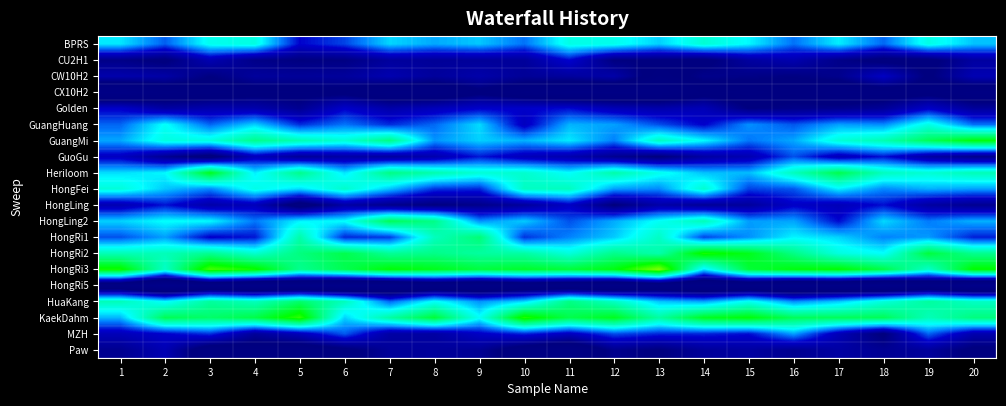

Reading left to right, extract all data points from this chart.

BPRS: 1=26288634.3	2=23527905.0	3=27203745.5	4=27594056.8	5=21657477.9	6=22989606.5	7=25925498.8	8=25013777.4	9=25628543.5	10=23911701.2	11=27468478.8	12=27259877.3	13=25798600.9	14=27977311.6	15=26622853.8	16=23898872.7	17=26420098.2	18=23694409.8	19=27466533.2	20=25560537.0
CU2H1: 1=18254077.3	2=17518783.1	3=20340197.4	4=18299038.1	5=17893201.3	6=18006140.1	7=19317102.8	8=19069767.4	9=19139860.7	10=19166672.2	11=21702540.0	12=17925681.5	13=17768818.7	14=17321876.7	15=19441122.7	16=20201504.9	17=18359190.7	18=17282769.5	19=17306004.1	20=19492428.3
CW10H2: 1=20061836.0	2=19758710.2	3=17927738.9	4=19287595.7	5=19112665.1	6=19267186.2	7=20256004.1	8=19274619.7	9=19964368.2	10=19038274.6	11=19373879.9	12=19892221.9	13=16728496.3	14=18451640.0	15=18223346.6	16=17968082.8	17=18519095.7	18=21200545.9	19=17624277.6	20=20402718.8
CX10H2: 1=14065726.5	2=15818537.4	3=16465626.0	4=17016271.4	5=17178816.9	6=17285600.0	7=15800541.0	8=15652789.9	9=17369637.9	10=16005238.2	11=14595195.1	12=14780359.4	13=15058413.2	14=16900462.9	15=16439194.0	16=17151846.6	17=15698430.0	18=16460147.3	19=17067462.5	20=15851745.6
Golden: 1=21467769.9	2=19614220.8	3=20109414.8	4=20078457.6	5=18729592.0	6=21517803.0	7=19933208.5	8=20731651.2	9=21507487.6	10=21450796.8	11=21813410.6	12=20547771.8	13=20009597.2	14=20578866.8	15=17915246.1	16=18313264.1	17=18519400.8	18=19058635.7	19=21373326.3	20=19210683.5
GuangHuang: 1=23635016.1	2=26905573.1	3=23677713.7	4=25810352.2	5=22551996.2	6=23971793.3	7=22520011.2	8=23711310.3	9=26010775.9	10=21004444.0	11=25219387.1	12=24835887.1	13=23213886.4	14=21552846.4	15=24512990.3	16=23339954.3	17=24826022.3	18=24414960.1	19=27495482.6	20=23905660.2
GuangMi: 1=24964028.9	2=27580336.7	3=27668914.3	4=30146916.2	5=29006929.8	6=27966647.5	7=30373390.9	8=24604538.3	9=25798764.5	10=25174855.5	11=26342445.1	12=24195762.4	13=28571970.2	14=26706985.6	15=23991029.5	16=24981253.2	17=27872335.6	18=29013488.8	19=31533719.3	20=33528691.1
GuoGu: 1=21061702.2	2=18772048.5	3=16908768.1	4=20822457.2	5=19060055.1	6=19708462.0	7=19387605.7	8=20156243.6	9=22124328.5	10=20641980.5	11=20127142.5	12=18696840.0	13=17654667.5	14=19592750.8	15=20298142.7	16=23269116.0	17=20598315.6	18=21988573.8	19=19571569.6	20=18453367.7
Heriloom: 1=26094180.6	2=26636860.6	3=33092483.3	4=26419326.4	5=30174292.9	6=26234865.7	7=30384866.9	8=29148300.0	9=27923119.2	10=28185252.1	11=26796206.1	12=29286568.3	13=27248202.6	14=25504903.1	15=25386518.2	16=28667892.9	17=31849680.8	18=28639397.6	19=28009081.7	20=28924060.1
HongFei: 1=27807644.5	2=25619007.8	3=24349456.4	4=27405388.3	5=26040722.7	6=28270408.8	7=25546199.4	8=22710844.3	9=22421427.8	10=28502384.7	11=28648891.0	12=24815551.7	13=24405329.3	14=28120732.3	15=22947355.0	16=23375001.0	17=26472904.0	18=24382331.9	19=25166817.7	20=24847932.1
HongLing: 1=20306344.0	2=21998712.4	3=19915658.3	4=20790947.8	5=16529430.8	6=19695309.7	7=18438559.0	8=17844466.0	9=18383319.6	10=19243859.0	11=21221137.3	12=17674297.6	13=19820824.6	14=19006517.7	15=19254062.1	16=21358524.1	17=20623557.5	18=21887854.6	19=19527976.5	20=18671537.1
HongLing2: 1=25843592.0	2=26825358.5	3=26686577.2	4=24032015.6	5=26505355.1	6=26795320.7	7=31614614.5	8=30265968.8	9=24518618.9	10=25709860.8	11=23234035.6	12=25071307.4	13=26979265.0	14=28853406.2	15=24779998.0	16=24937755.4	17=21794408.7	18=25972414.6	19=24078274.3	20=25200287.2
HongRi1: 1=23233725.5	2=24798076.7	3=21472941.6	4=22053993.9	5=29242694.6	6=22413045.3	7=22794113.4	8=28658343.2	9=30793496.9	10=22644632.0	11=24250399.8	12=25669242.2	13=28442028.3	14=23013851.6	15=24496209.2	16=26540335.6	17=25855562.6	18=24234594.1	19=24718998.6	20=22238193.3
HongRi2: 1=28877461.1	2=28811015.8	3=29985153.4	4=28130542.4	5=30548883.3	6=31823393.8	7=29804424.0	8=30266788.0	9=29563561.6	10=29438575.8	11=27739057.2	12=30183743.2	13=29209260.2	14=34367935.2	15=33143738.2	16=30347072.7	17=27641323.7	18=26818569.9	19=32243602.2	20=30057169.9
HongRi3: 1=34263725.0	2=28391099.9	3=35444451.3	4=34195823.8	5=30065081.7	6=31751603.5	7=33692424.1	8=33134785.8	9=32225043.8	10=32723110.7	11=32331143.5	12=33399008.7	13=36880591.0	14=26221072.7	15=32371074.6	16=33462229.4	17=33777625.3	18=32014544.9	19=28359065.0	20=33862099.7
HongRi5: 1=14912179.7	2=11493990.6	3=14007092.1	4=12757345.3	5=13037407.8	6=11998104.5	7=12751128.9	8=14464305.9	9=13712385.2	10=14917379.9	11=14335770.3	12=13561906.0	13=14929562.3	14=13561808.0	15=13969527.2	16=12790837.7	17=13171433.0	18=12370689.9	19=14138901.3	20=11866663.1
HuaKang: 1=28827327.8	2=26715575.8	3=29671369.3	4=28759002.3	5=31080791.5	6=28715390.7	7=23717479.9	8=26984043.3	9=24585691.1	10=26004507.2	11=30409247.2	12=28513025.5	13=25612432.5	14=24929235.1	15=27200503.6	16=24488995.6	17=25672746.8	18=27806524.3	19=29636784.6	20=28450579.5
KaekDahm: 1=25264153.3	2=31687790.9	3=31112821.1	4=31958835.9	5=34934293.2	6=25828526.4	7=29471713.3	8=32396908.9	9=27020481.5	10=34587181.2	11=31846150.8	12=33029650.9	13=29521604.0	14=32948428.4	15=33578770.4	16=31510873.2	17=31514642.0	18=31603590.8	19=28797978.9	20=30569456.3
MZH: 1=20684266.1	2=21582023.3	3=22614656.1	4=19166528.9	5=20730356.2	6=23421476.0	7=19694123.7	8=19562351.0	9=21278668.6	10=22354267.5	11=20958909.7	12=23166019.2	13=22375054.4	14=22349970.4	15=21868014.7	16=24839010.5	17=20596085.9	18=17583505.5	19=23627186.3	20=20173039.4
Paw: 1=18637571.0	2=20413937.4	3=16109560.4	4=16627852.3	5=16111011.5	6=17304166.8	7=19127988.8	8=19252976.5	9=18886498.7	10=16389679.0	11=15063191.8	12=18558445.1	13=17780695.1	14=19157183.0	15=19515758.4	16=18682452.1	17=19601762.0	18=18816928.2	19=19261664.0	20=17436415.3